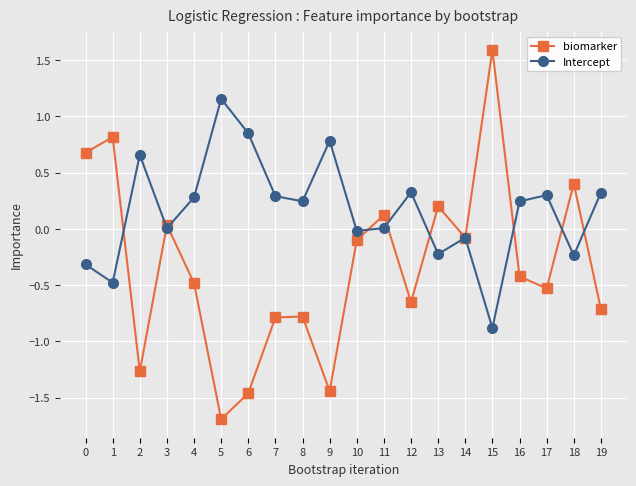

True or false: biomarker has a value of -1.3 at 7.

False